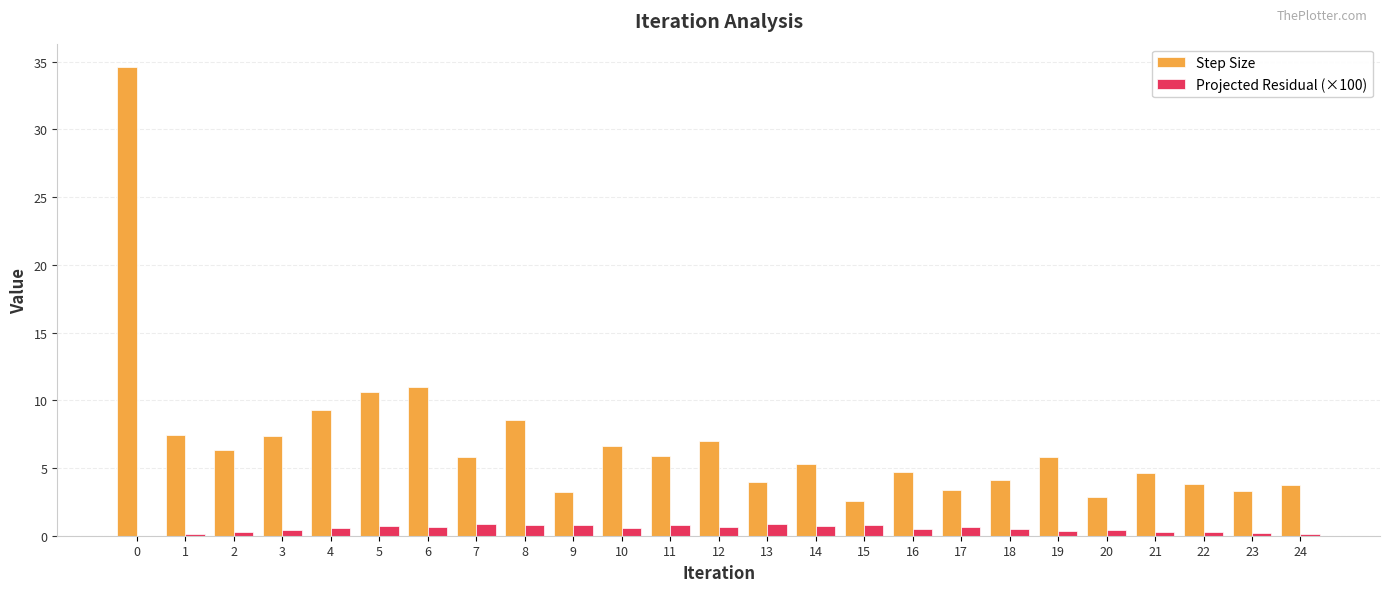

Between 4 and 9, which series saw the biggest shift?

Step Size